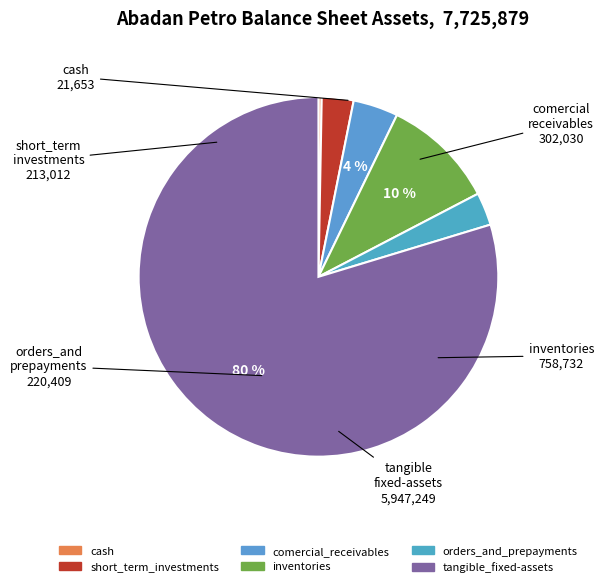

Does cash account for over 50% of the chart?

No